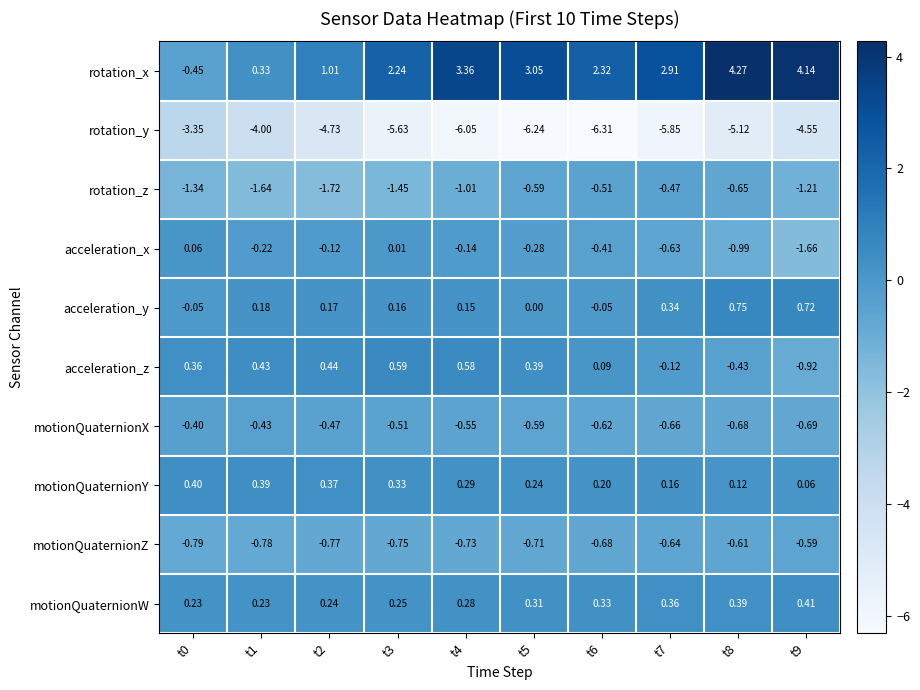

Which series has the largest total across all categories?

rotation_x